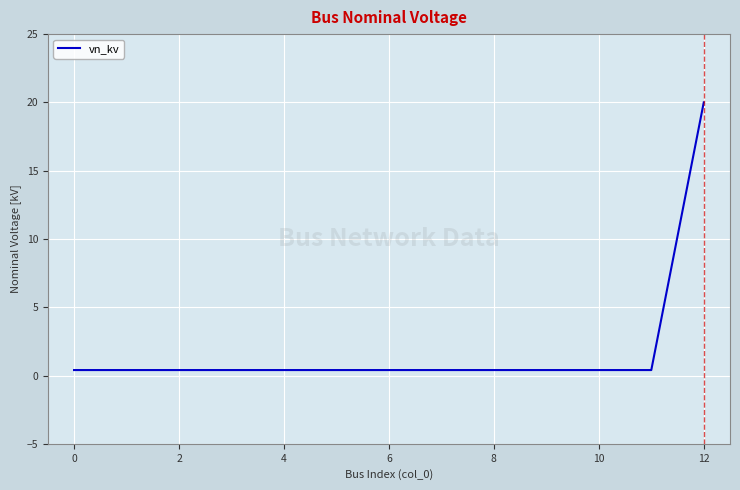

What is the maximum value shown in the chart?

20.0